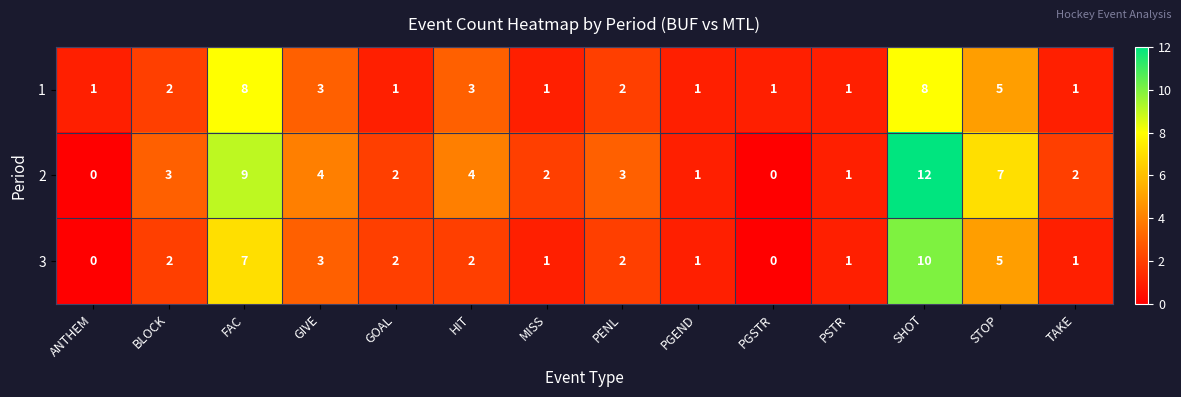

True or false: 2 has a value of 3 at PENL.

True